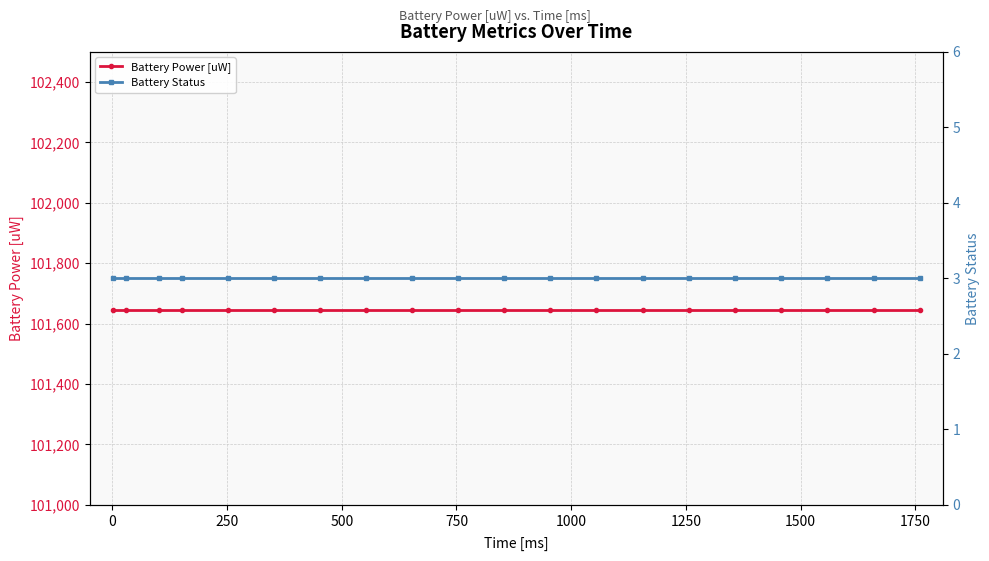

What is the value of the Battery Power [uW] point at the 1st from the left?

101645